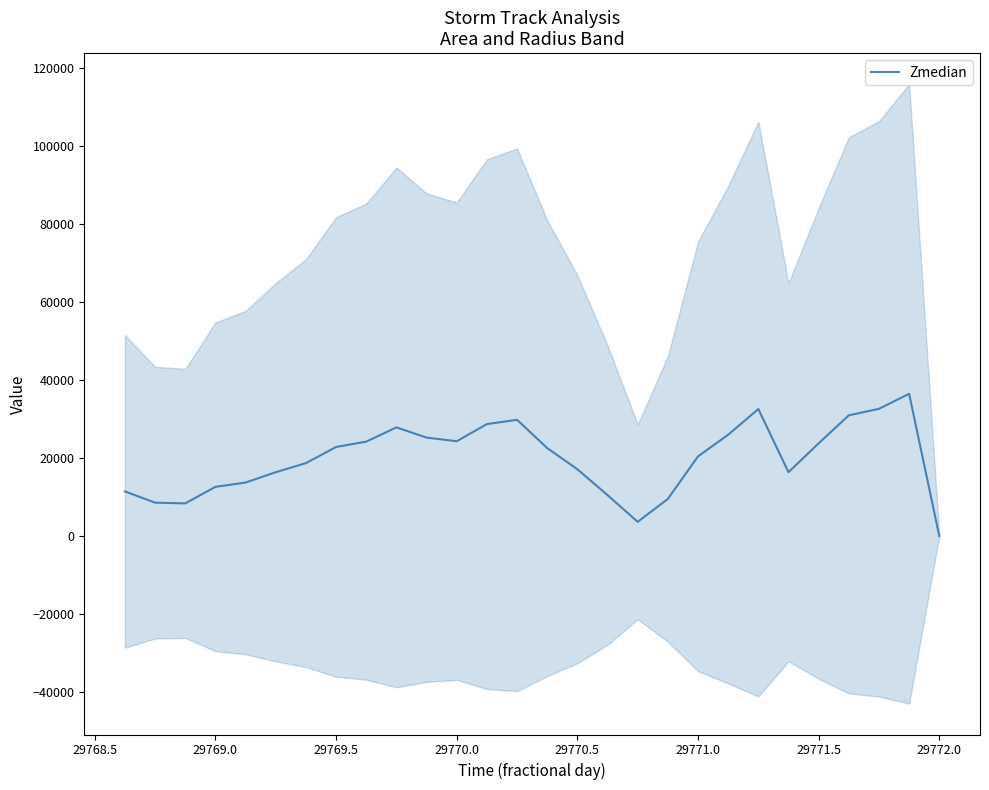

How many points are higher than both their immediate neighbors (excluding endpoints)?

4